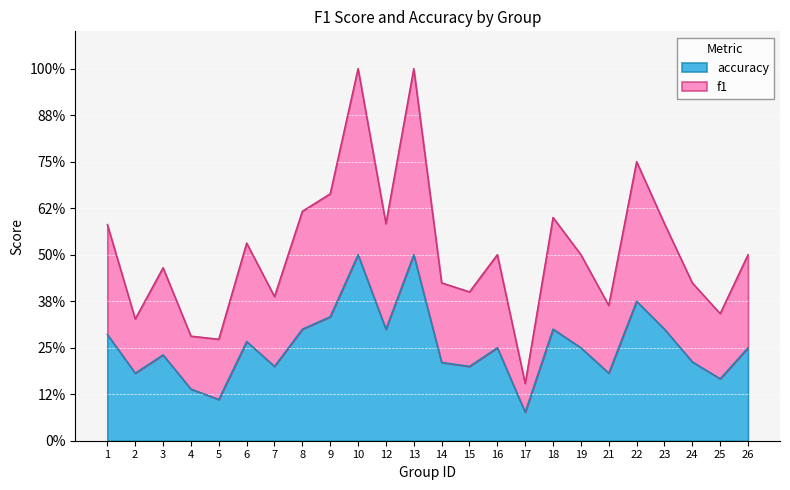

In accuracy, how many points are lower than both neighbors (excluding endpoints)?

8